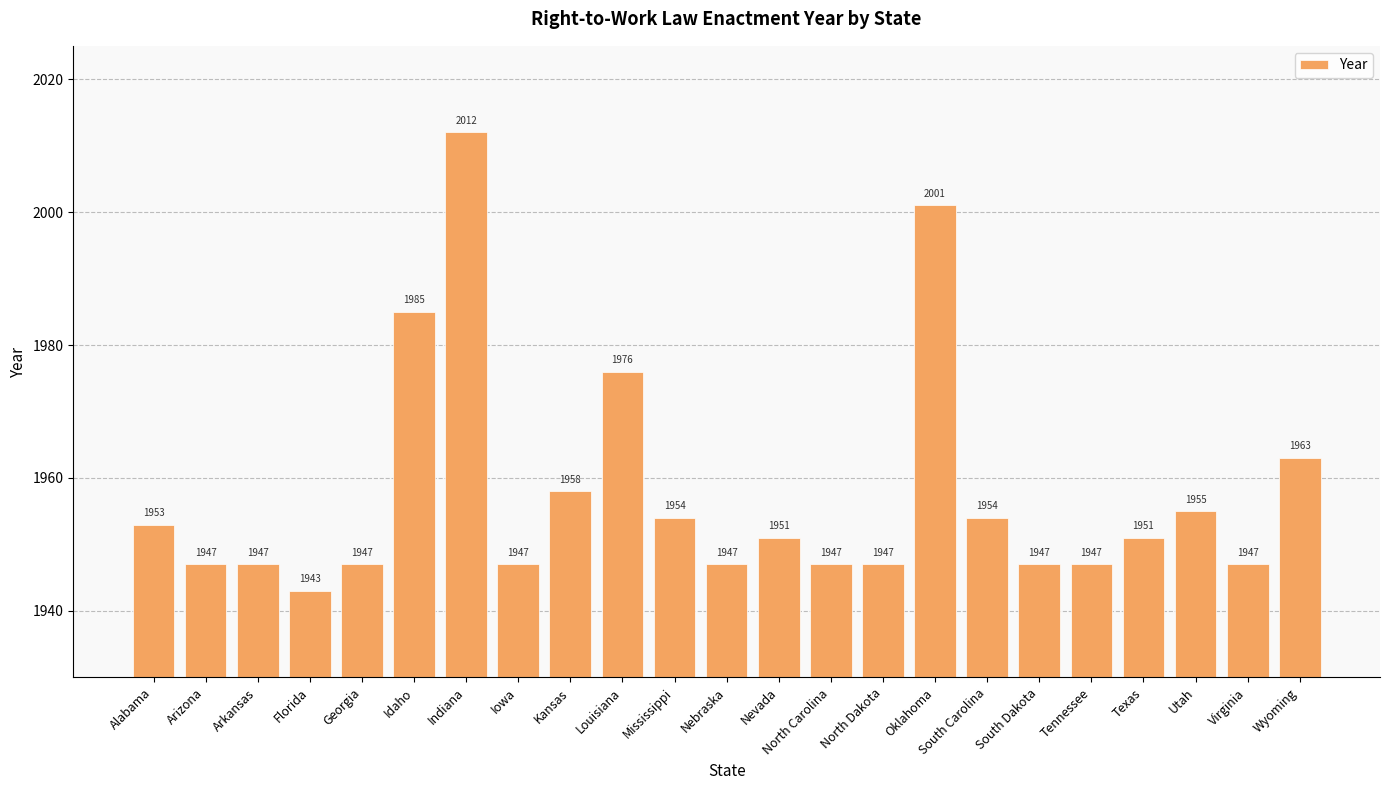

What is the difference between the values at Virginia and Alabama?

6